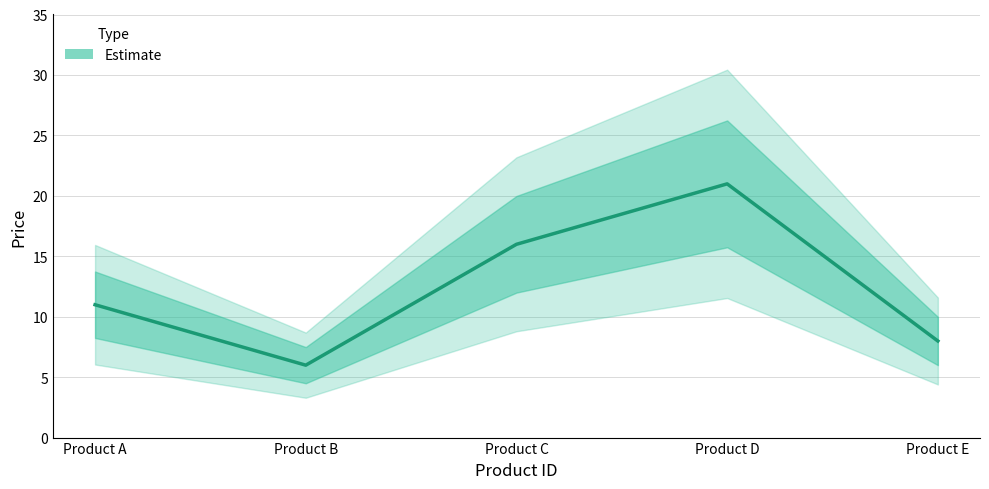

What is the greatest value displayed?

21.0